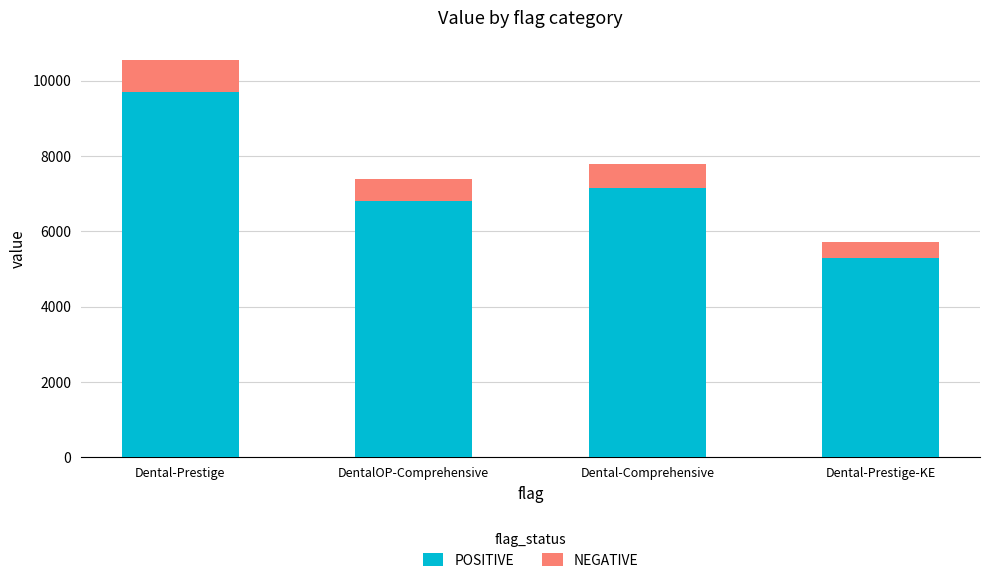

List the labels in order of POSITIVE value, smallest first.

Dental-Prestige-KE, DentalOP-Comprehensive, Dental-Comprehensive, Dental-Prestige